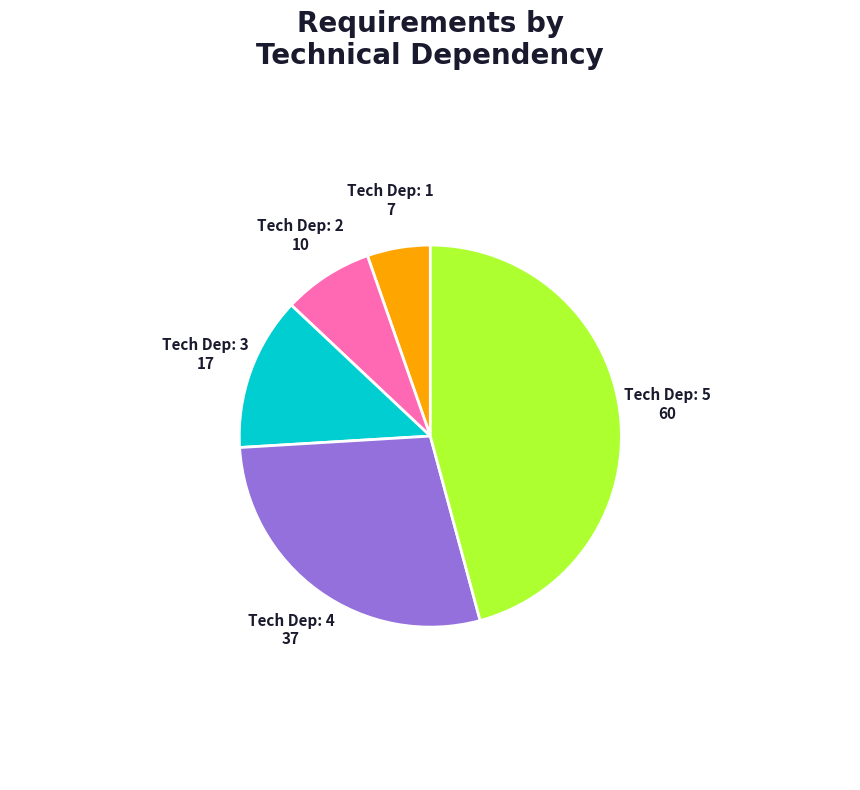

Between Tech Dep: 4 and Tech Dep: 2, which is larger?

Tech Dep: 4